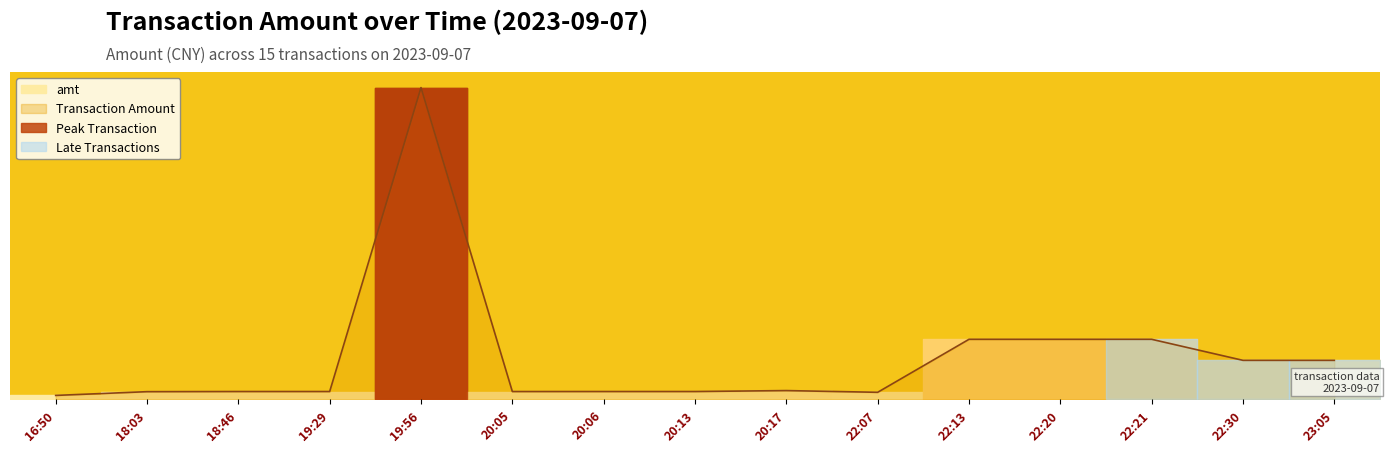

Rank the categories by value from highest to lowest.

19:56, 22:13, 22:20, 22:21, 22:30, 23:05, 20:17, 18:46, 19:29, 20:06, 20:13, 20:05, 18:03, 22:07, 16:50